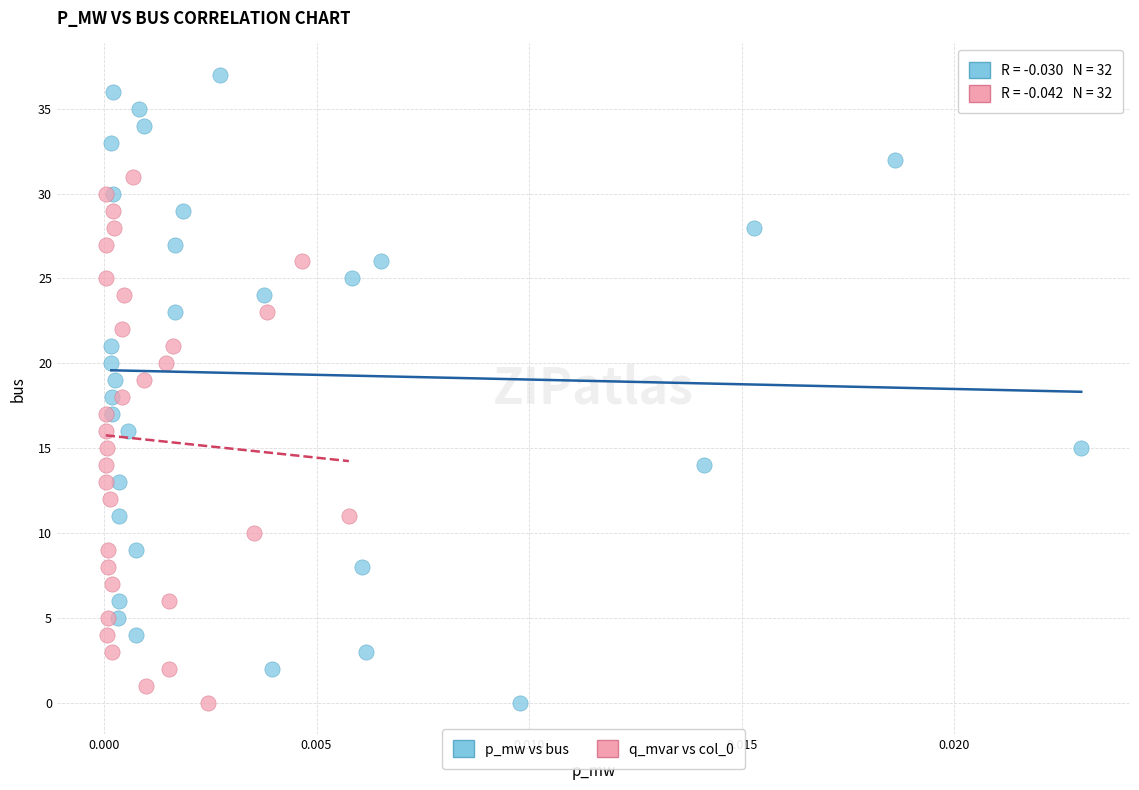

Which series has the largest Y range (max minus min)?

p_mw vs bus